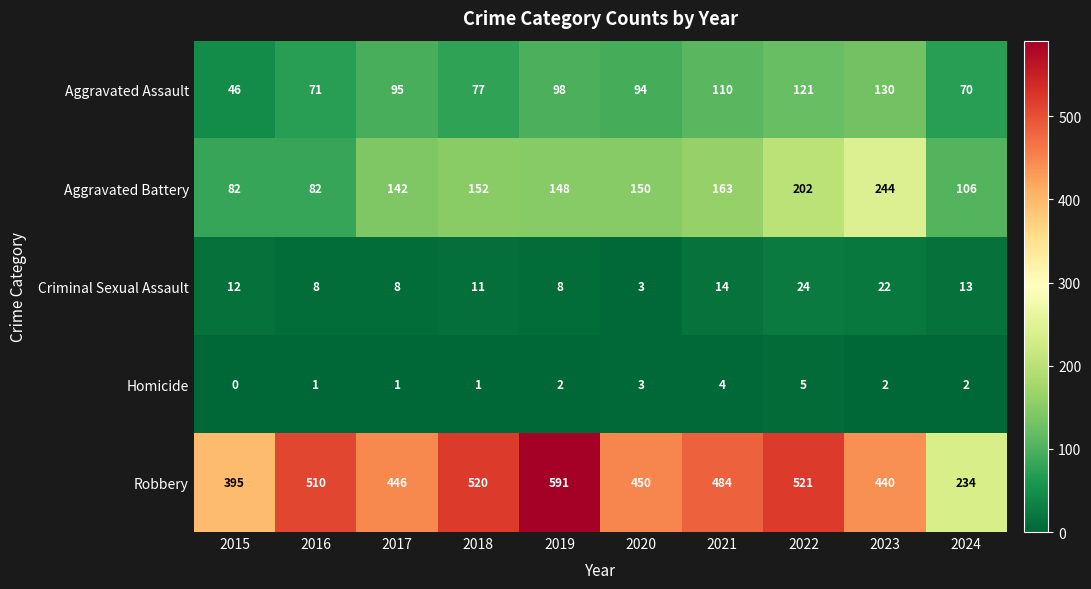

What is the sum of all Aggravated Assault values?

912